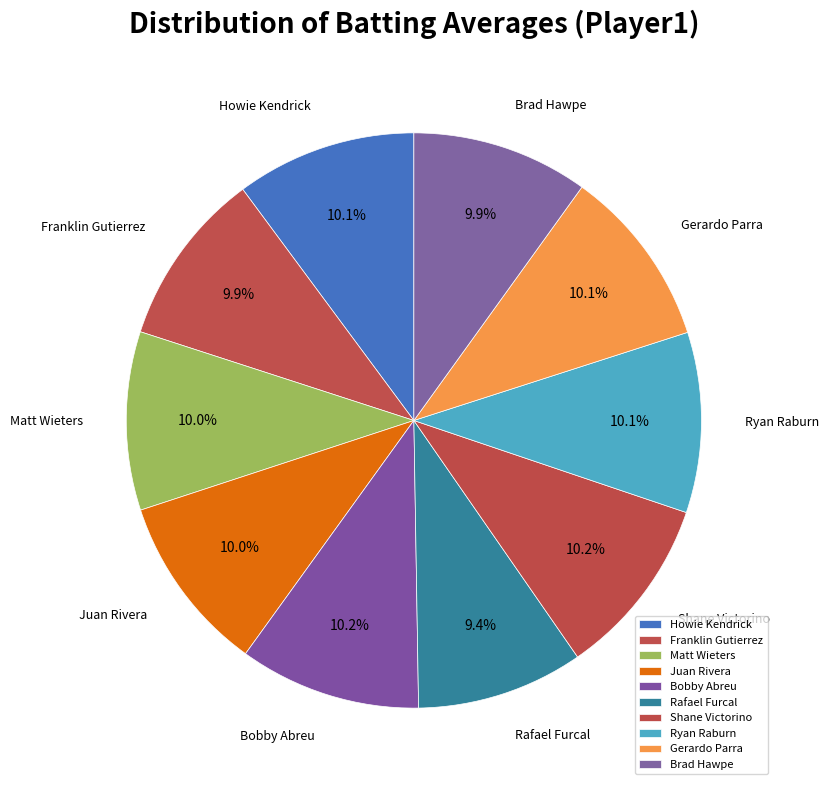

What percentage is the Juan Rivera slice, to the nearest percent?

10%